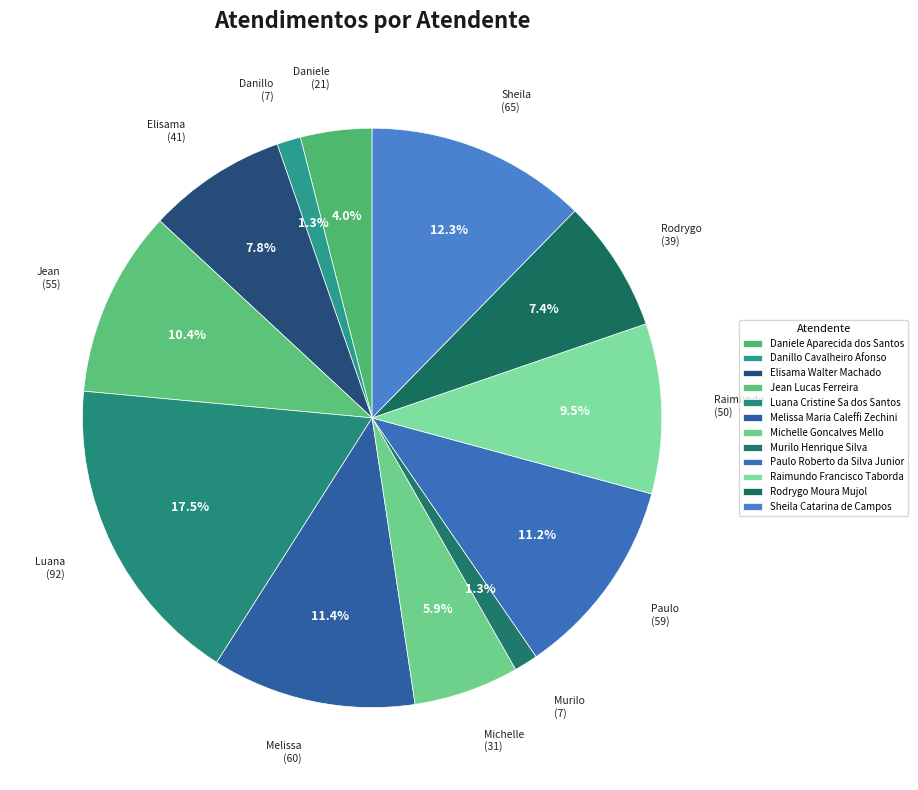

Does Jean Lucas Ferreira account for over 50% of the chart?

No